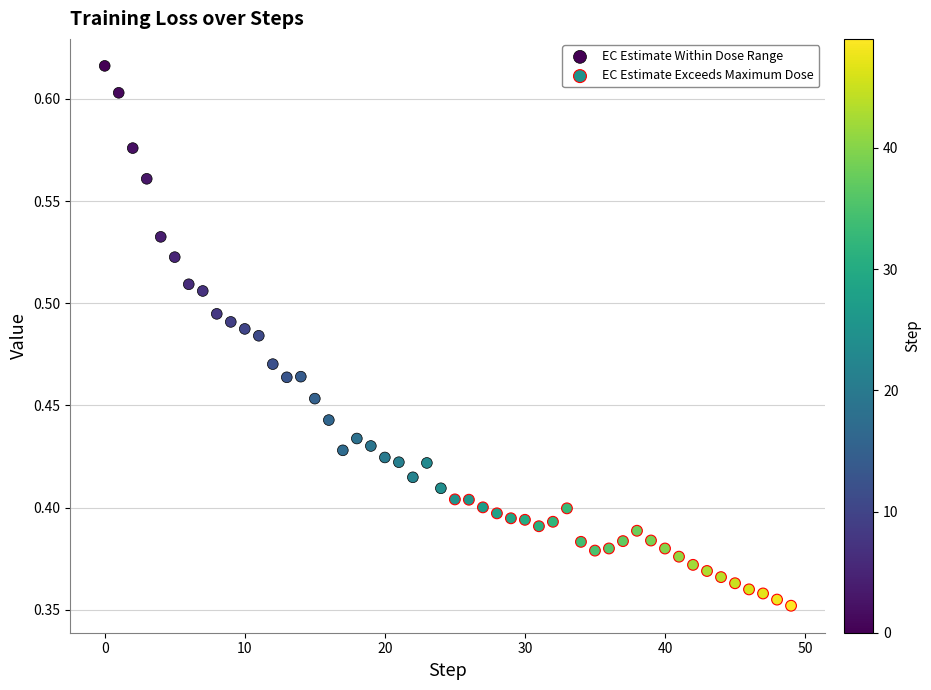

What are all the series names shown in the legend?

EC Estimate Within Dose Range, EC Estimate Exceeds Maximum Dose